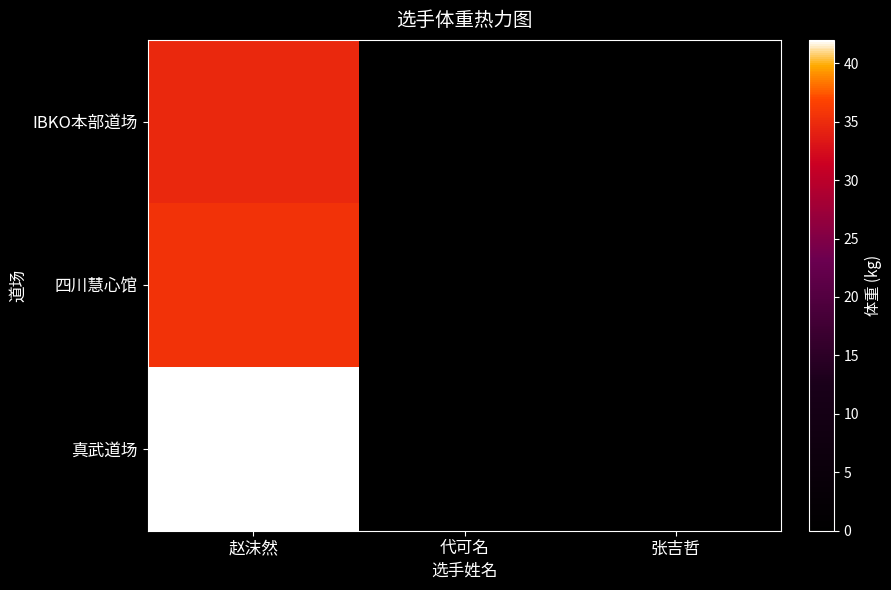

Reading right to left, list all the values displayed in this chart.

IBKO本部道场: 张吉哲=0.0	代可名=0.0	赵沫然=34.7
四川慧心馆: 张吉哲=0.0	代可名=0.0	赵沫然=35.5
真武道场: 张吉哲=0.0	代可名=0.0	赵沫然=42.0